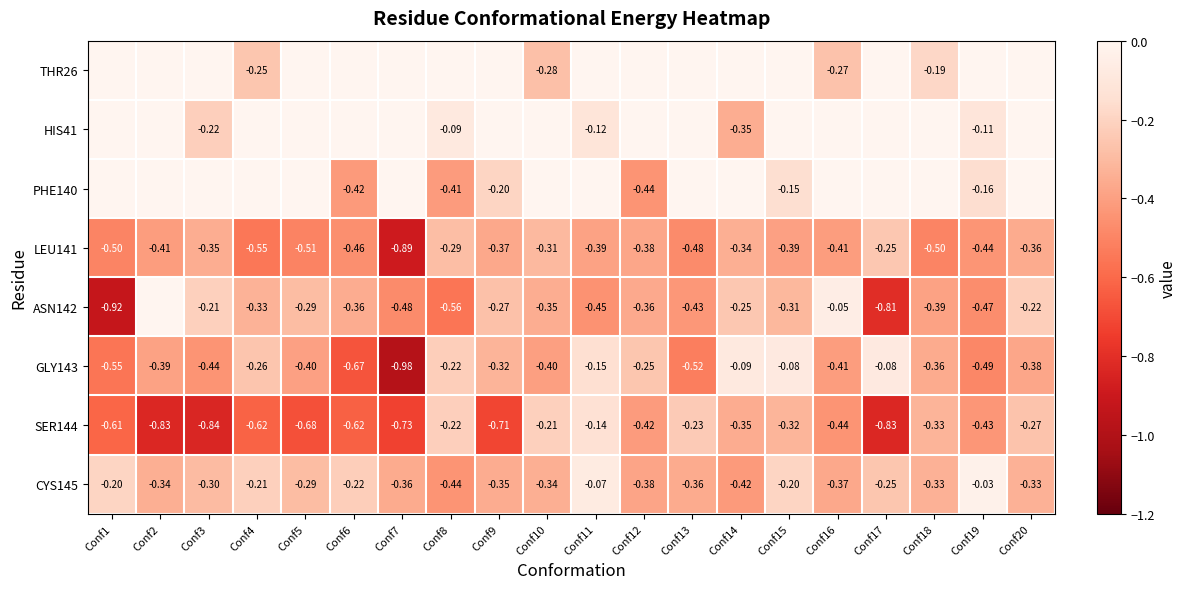

How many data points does each series have?

20